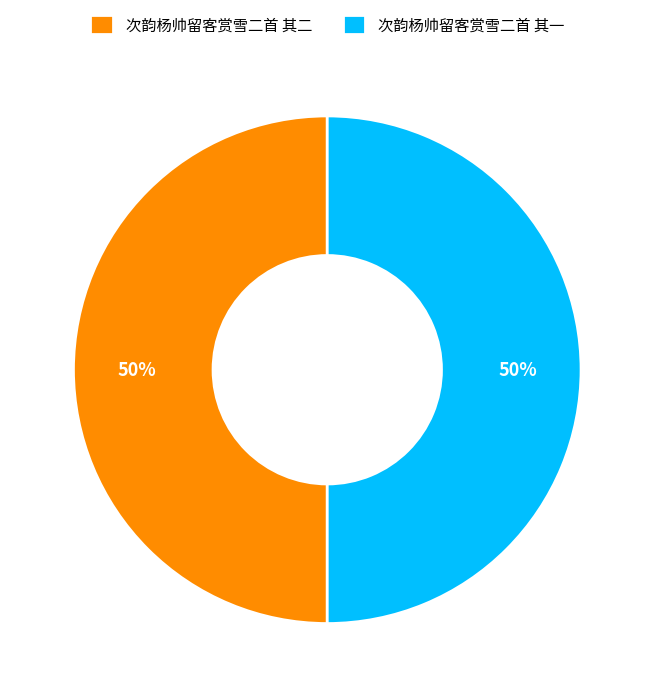

Approximately how many times larger is the value at 次韵杨帅留客赏雪二首 其二 compared to 次韵杨帅留客赏雪二首 其一?

1.0